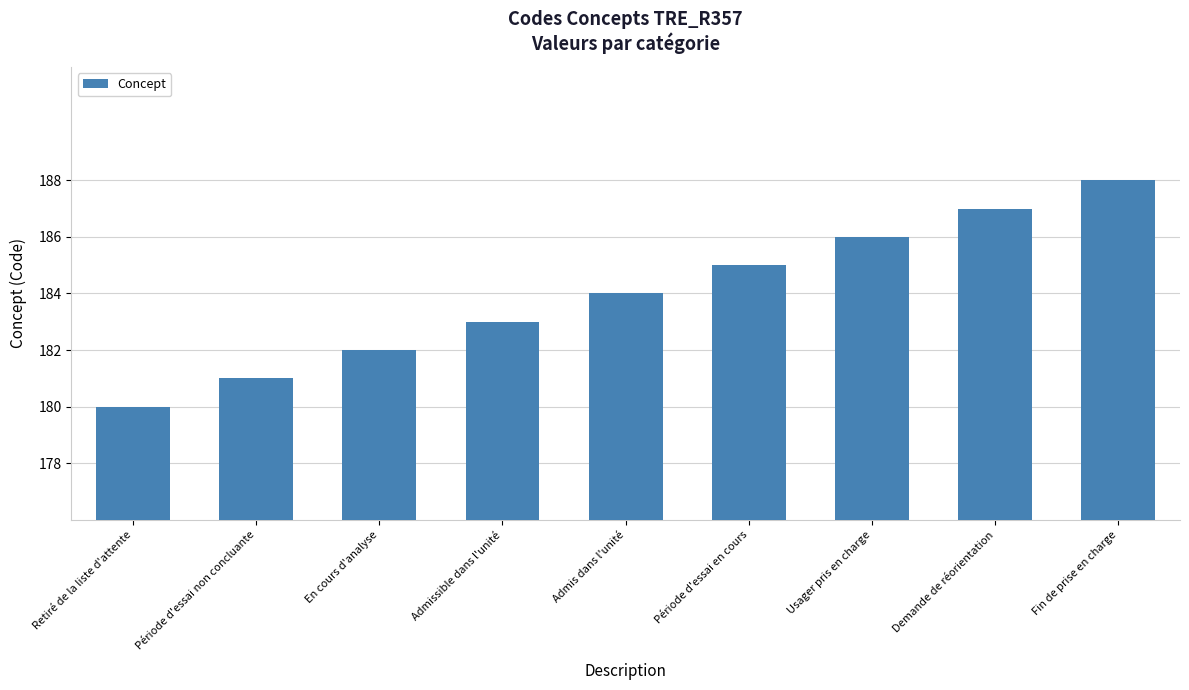

How many bars are there in total?

9